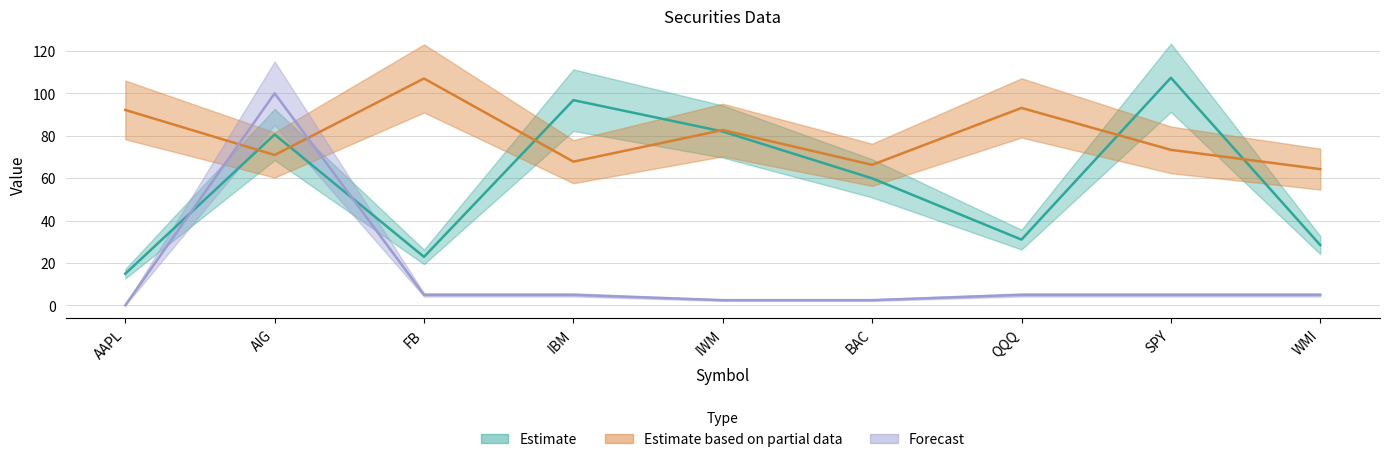

What is the label of the 1st point from the right?

WMI